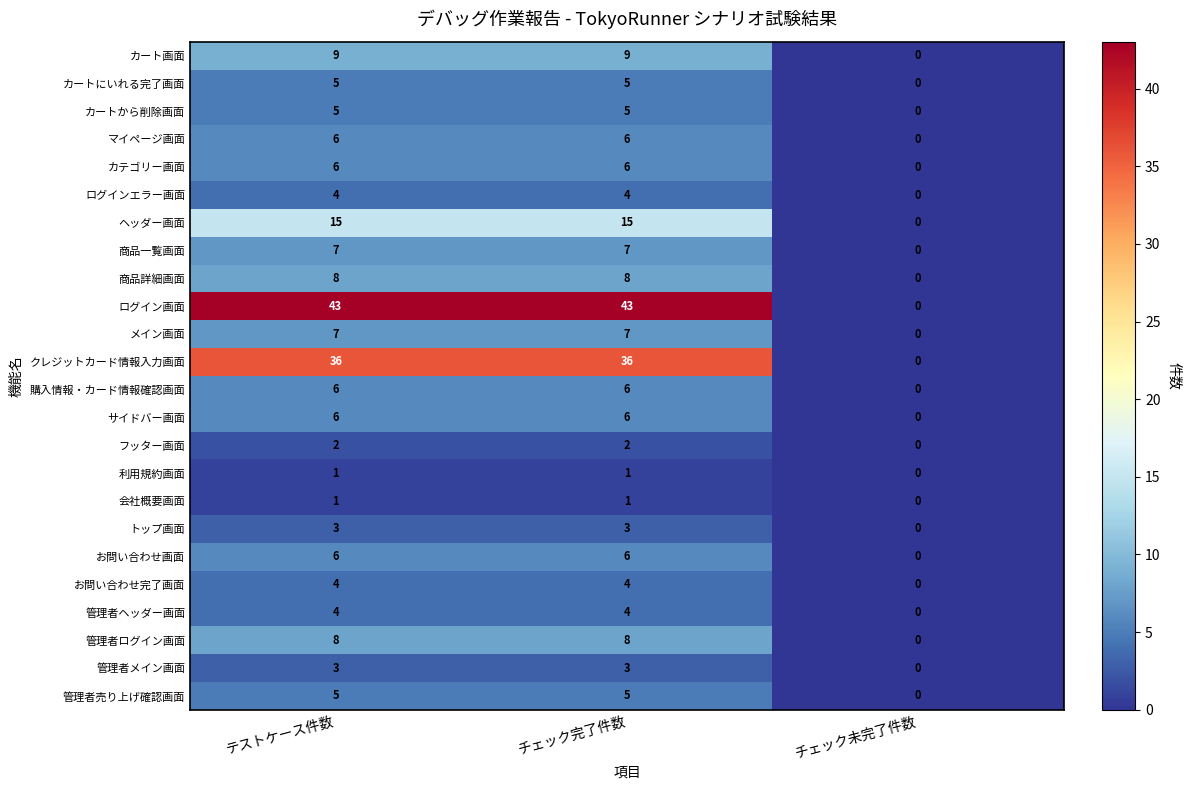

How many data points does each series have?

3